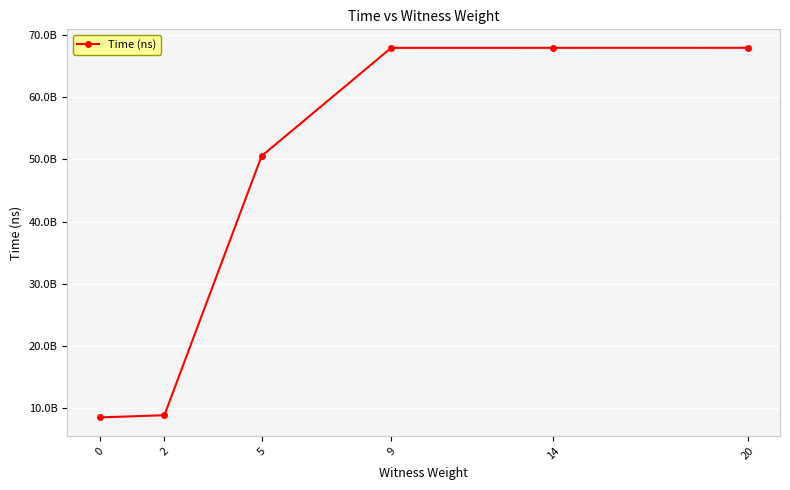

Approximately how many times larger is the value at 14 compared to 2?

7.6